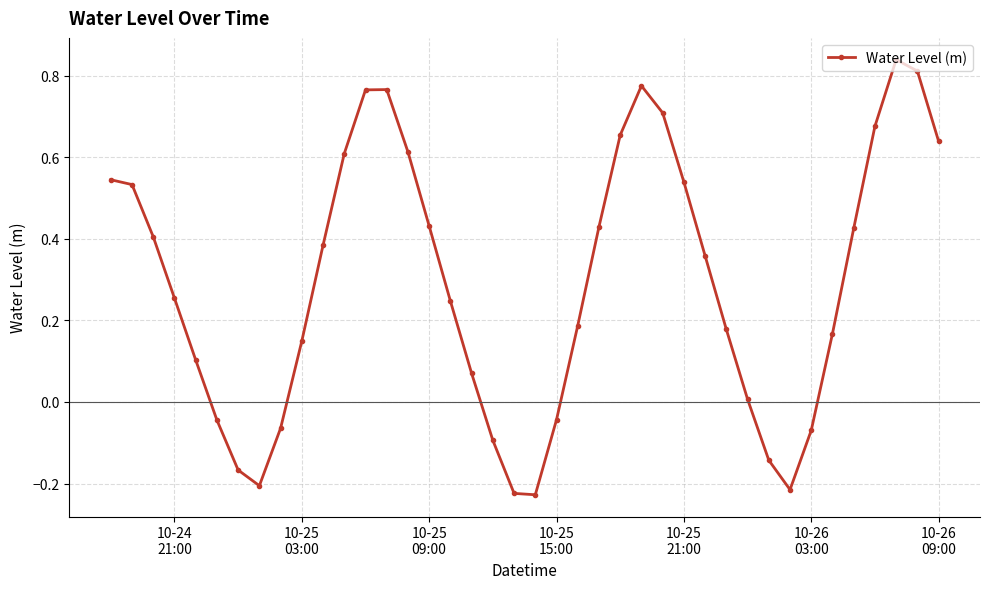

Is this an area chart (filled region under the line)?

No